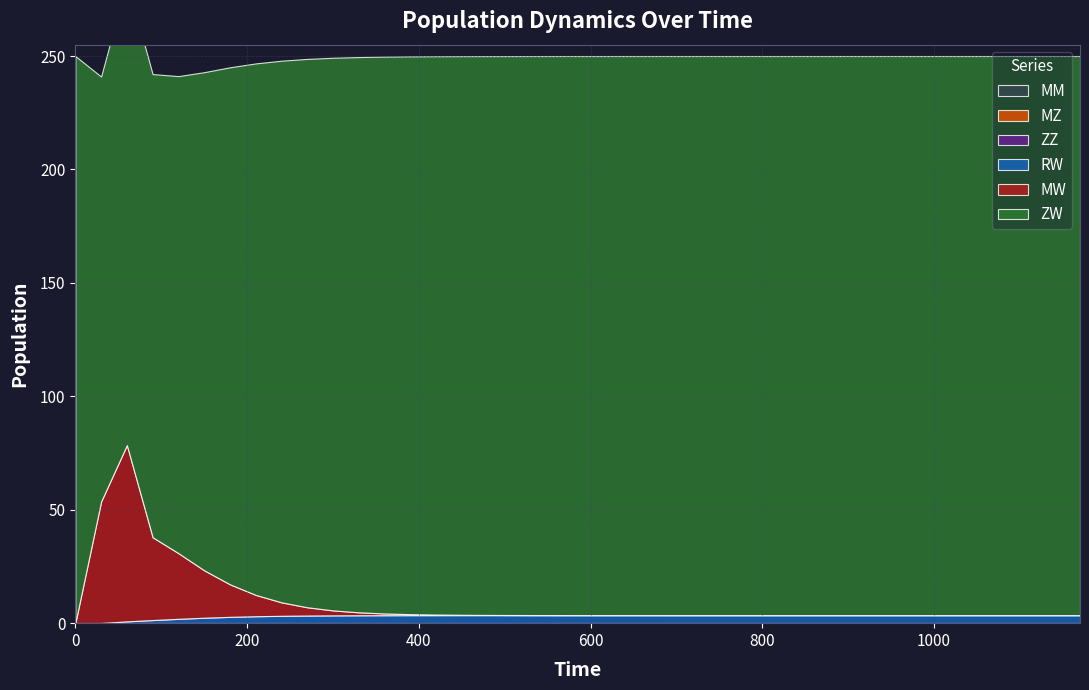

Reading left to right, what are all the values shown in this chart?

ZW: 0=250.0	30=187.3	60=204.4	90=204.2	120=210.3	150=219.6	180=227.9	210=234.3	240=238.7	270=241.7	300=243.6	330=244.8	360=245.5	390=245.9	420=246.1	450=246.3	480=246.3	510=246.4	540=246.4	570=246.4	600=246.4	630=246.4	660=246.5	690=246.5	720=246.5	750=246.5	780=246.5	810=246.5	840=246.5	870=246.5	900=246.5	930=246.5	960=246.5	990=246.5	1020=246.5	1050=246.5	1080=246.5	1110=246.5	1140=246.5	1170=246.5
MW: 0=0.0	30=53.6	60=77.7	90=36.5	120=29.0	150=20.9	180=14.4	210=9.4	240=5.9	270=3.6	300=2.2	330=1.3	360=0.8	390=0.4	420=0.3	450=0.2	480=0.1	510=0.1	540=0.0	570=0.0	600=0.0	630=0.0	660=0.0	690=0.0	720=0.0	750=0.0	780=0.0	810=0.0	840=0.0	870=0.0	900=0.0	930=0.0	960=0.0	990=0.0	1020=0.0	1050=0.0	1080=0.0	1110=0.0	1140=0.0	1170=0.0
RW: 0=0.0	30=0.1	60=0.8	90=1.4	120=1.9	150=2.4	180=2.8	210=3.1	240=3.2	270=3.4	300=3.4	330=3.5	360=3.5	390=3.5	420=3.5	450=3.5	480=3.5	510=3.5	540=3.5	570=3.5	600=3.5	630=3.5	660=3.5	690=3.5	720=3.5	750=3.5	780=3.5	810=3.5	840=3.5	870=3.5	900=3.5	930=3.5	960=3.5	990=3.5	1020=3.5	1050=3.5	1080=3.5	1110=3.5	1140=3.5	1170=3.5
ZZ: 0=0.0	30=0.0	60=0.0	90=0.0	120=0.0	150=0.0	180=0.0	210=0.0	240=0.0	270=0.0	300=0.0	330=0.0	360=0.0	390=0.0	420=0.0	450=0.0	480=0.0	510=0.0	540=0.0	570=0.0	600=0.0	630=0.0	660=0.0	690=0.0	720=0.0	750=0.0	780=0.0	810=0.0	840=0.0	870=0.0	900=0.0	930=0.0	960=0.0	990=0.0	1020=0.0	1050=0.0	1080=0.0	1110=0.0	1140=0.0	1170=0.0
MZ: 0=0.0	30=0.0	60=0.0	90=0.0	120=0.0	150=0.0	180=0.0	210=0.0	240=0.0	270=0.0	300=0.0	330=0.0	360=0.0	390=0.0	420=0.0	450=0.0	480=0.0	510=0.0	540=0.0	570=0.0	600=0.0	630=0.0	660=0.0	690=0.0	720=0.0	750=0.0	780=0.0	810=0.0	840=0.0	870=0.0	900=0.0	930=0.0	960=0.0	990=0.0	1020=0.0	1050=0.0	1080=0.0	1110=0.0	1140=0.0	1170=0.0
MM: 0=0.0	30=0.0	60=0.0	90=0.0	120=0.0	150=0.0	180=0.0	210=0.0	240=0.0	270=0.0	300=0.0	330=0.0	360=0.0	390=0.0	420=0.0	450=0.0	480=0.0	510=0.0	540=0.0	570=0.0	600=0.0	630=0.0	660=0.0	690=0.0	720=0.0	750=0.0	780=0.0	810=0.0	840=0.0	870=0.0	900=0.0	930=0.0	960=0.0	990=0.0	1020=0.0	1050=0.0	1080=0.0	1110=0.0	1140=0.0	1170=0.0